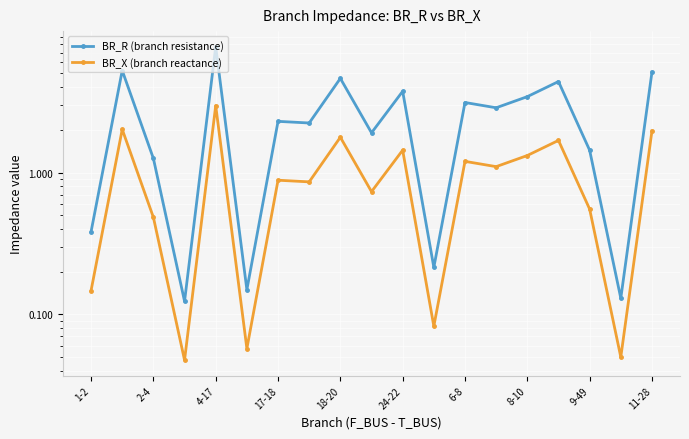

Is this an area chart (filled region under the line)?

No